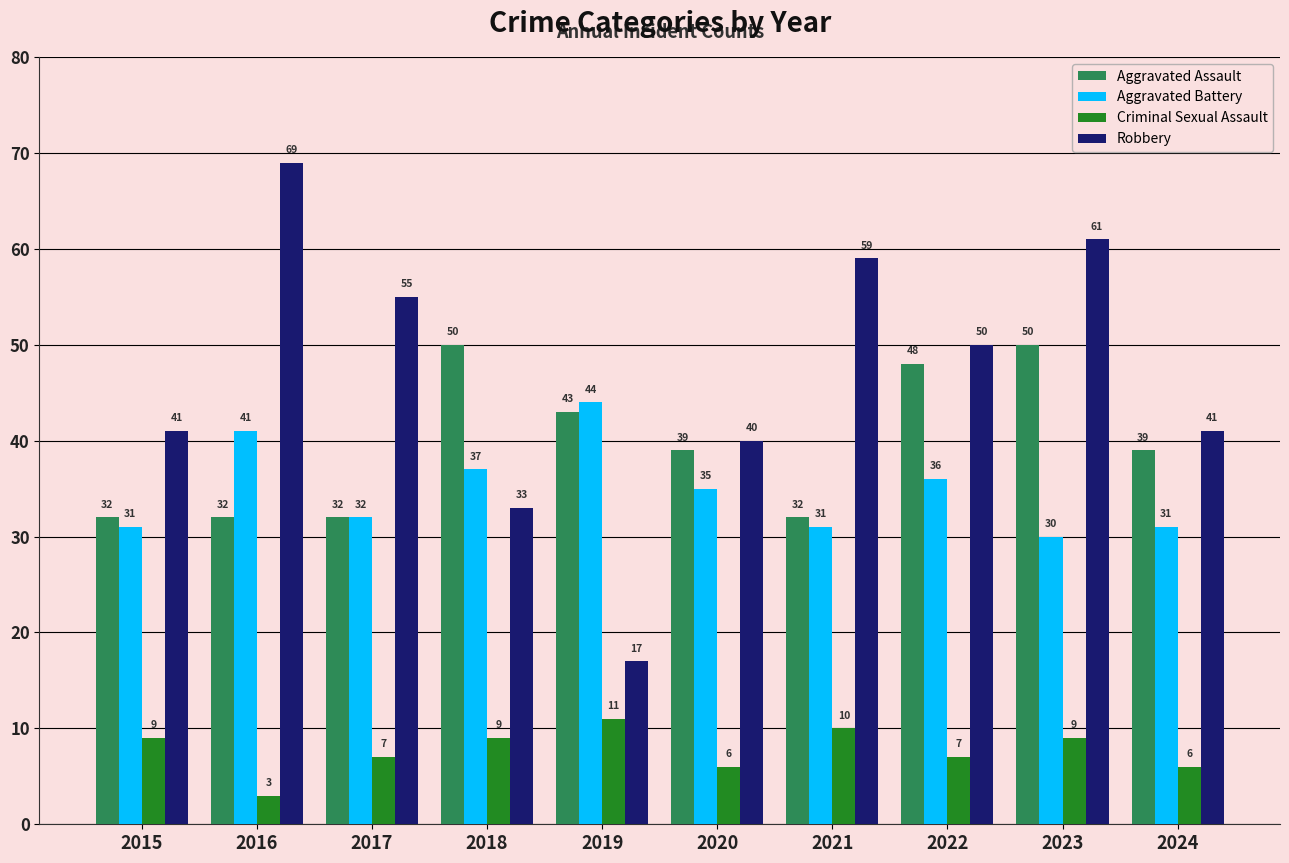

Reading left to right, what are all the values shown in this chart?

Aggravated Assault: 2015=32	2016=32	2017=32	2018=50	2019=43	2020=39	2021=32	2022=48	2023=50	2024=39
Aggravated Battery: 2015=31	2016=41	2017=32	2018=37	2019=44	2020=35	2021=31	2022=36	2023=30	2024=31
Criminal Sexual Assault: 2015=9	2016=3	2017=7	2018=9	2019=11	2020=6	2021=10	2022=7	2023=9	2024=6
Robbery: 2015=41	2016=69	2017=55	2018=33	2019=17	2020=40	2021=59	2022=50	2023=61	2024=41